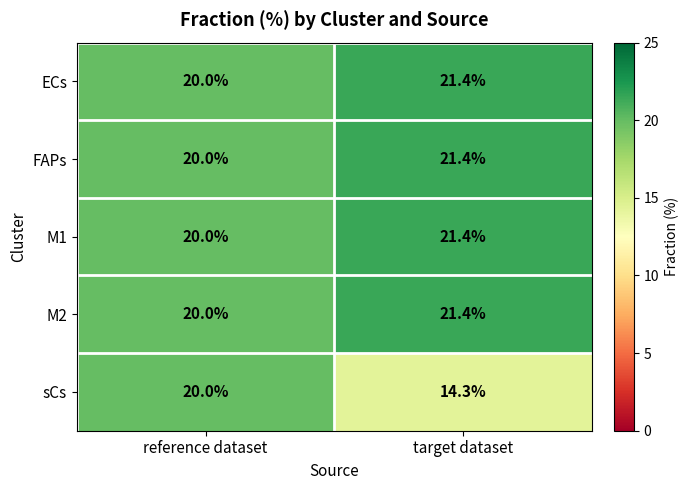

Count the number of data series in this chart.

5